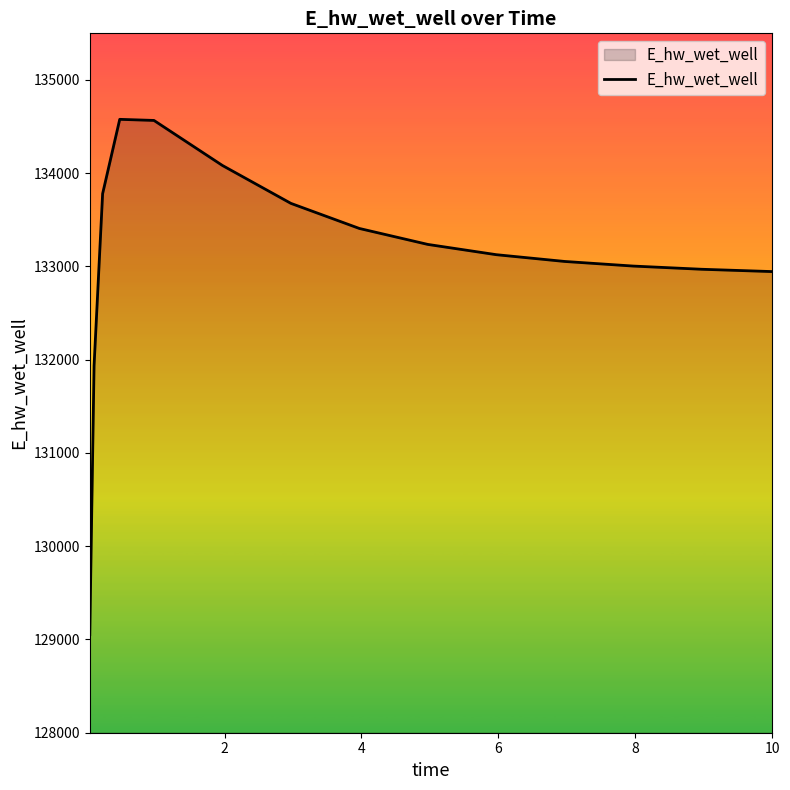

What is the difference between the maximum and minimum values?

5526.2